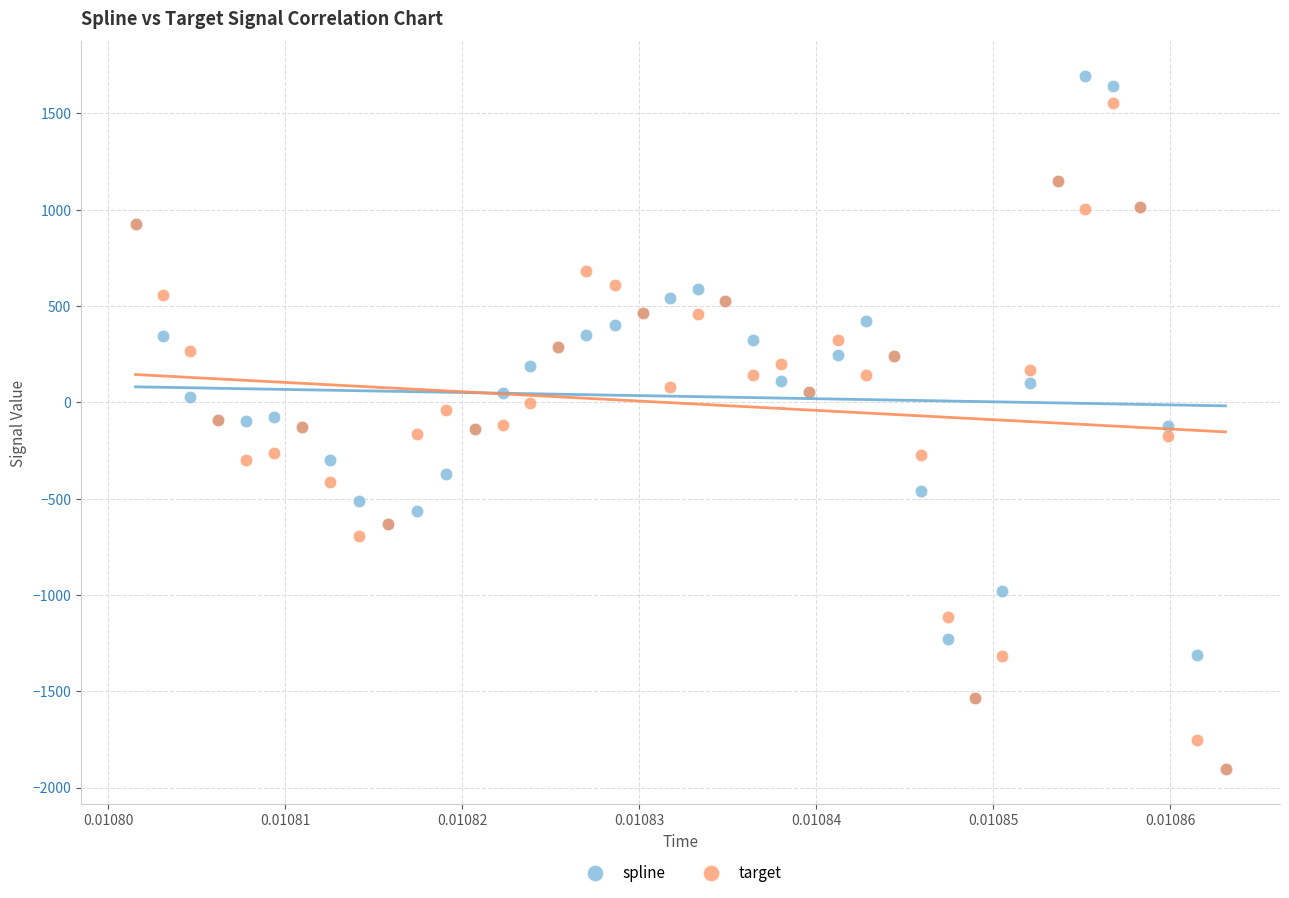

Which series has the widest spread of Y values?

spline